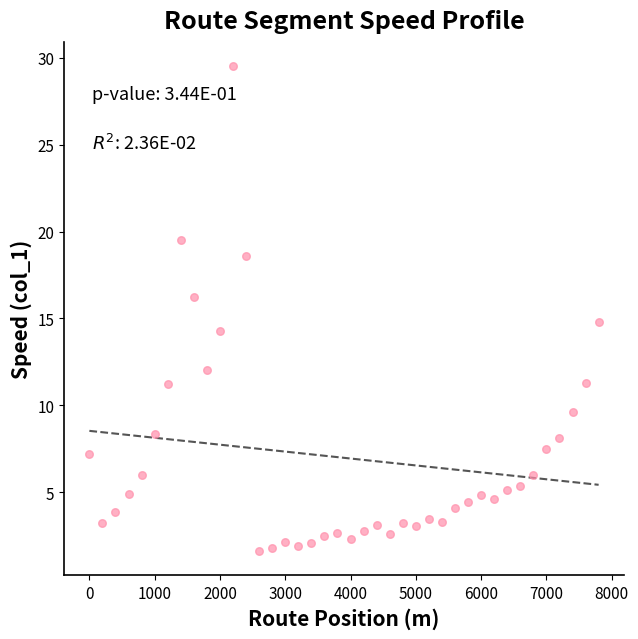

What is the range of X values (max minus min)?

7800.0